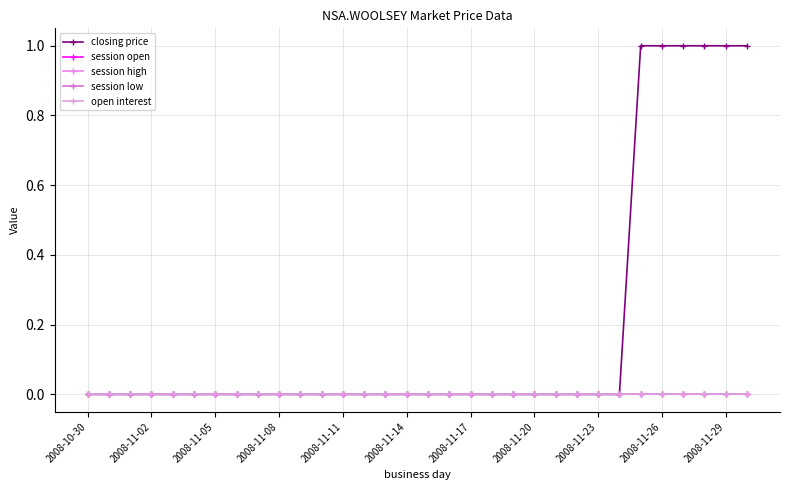

True or false: session open and open interest cross at least once.

False